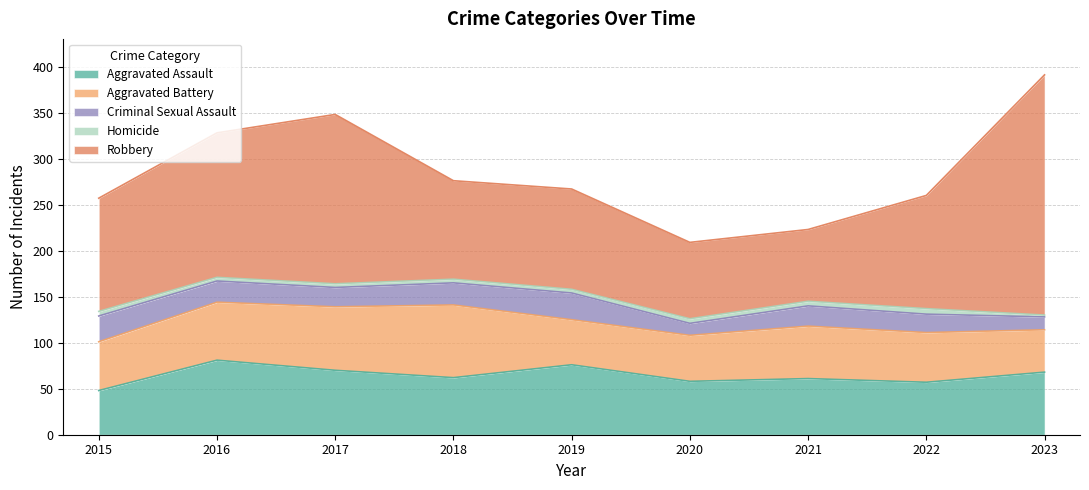

How many lines are shown in the chart?

5